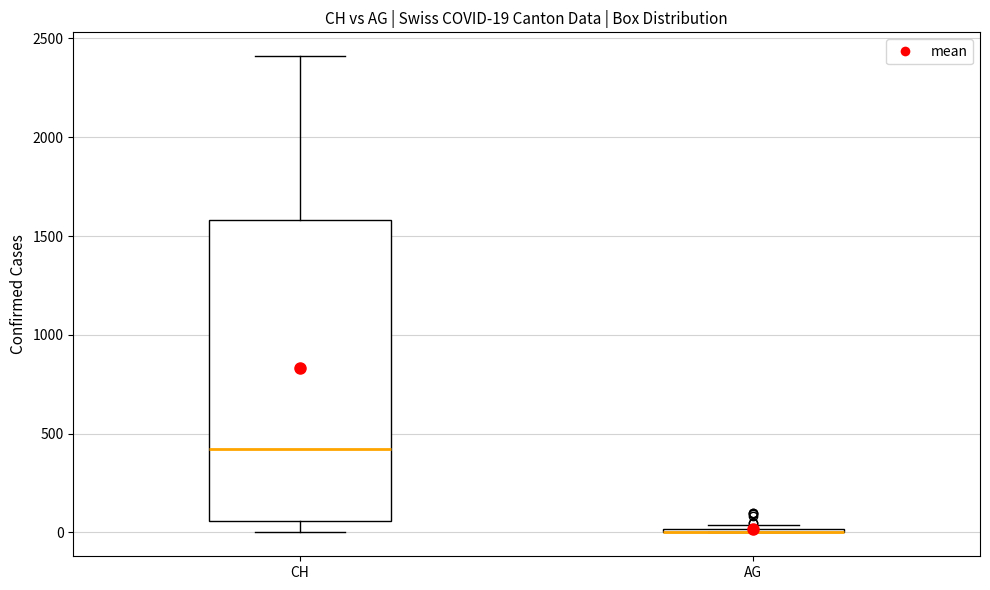

Which box is the tallest, from its lower edge to its upper edge?

CH